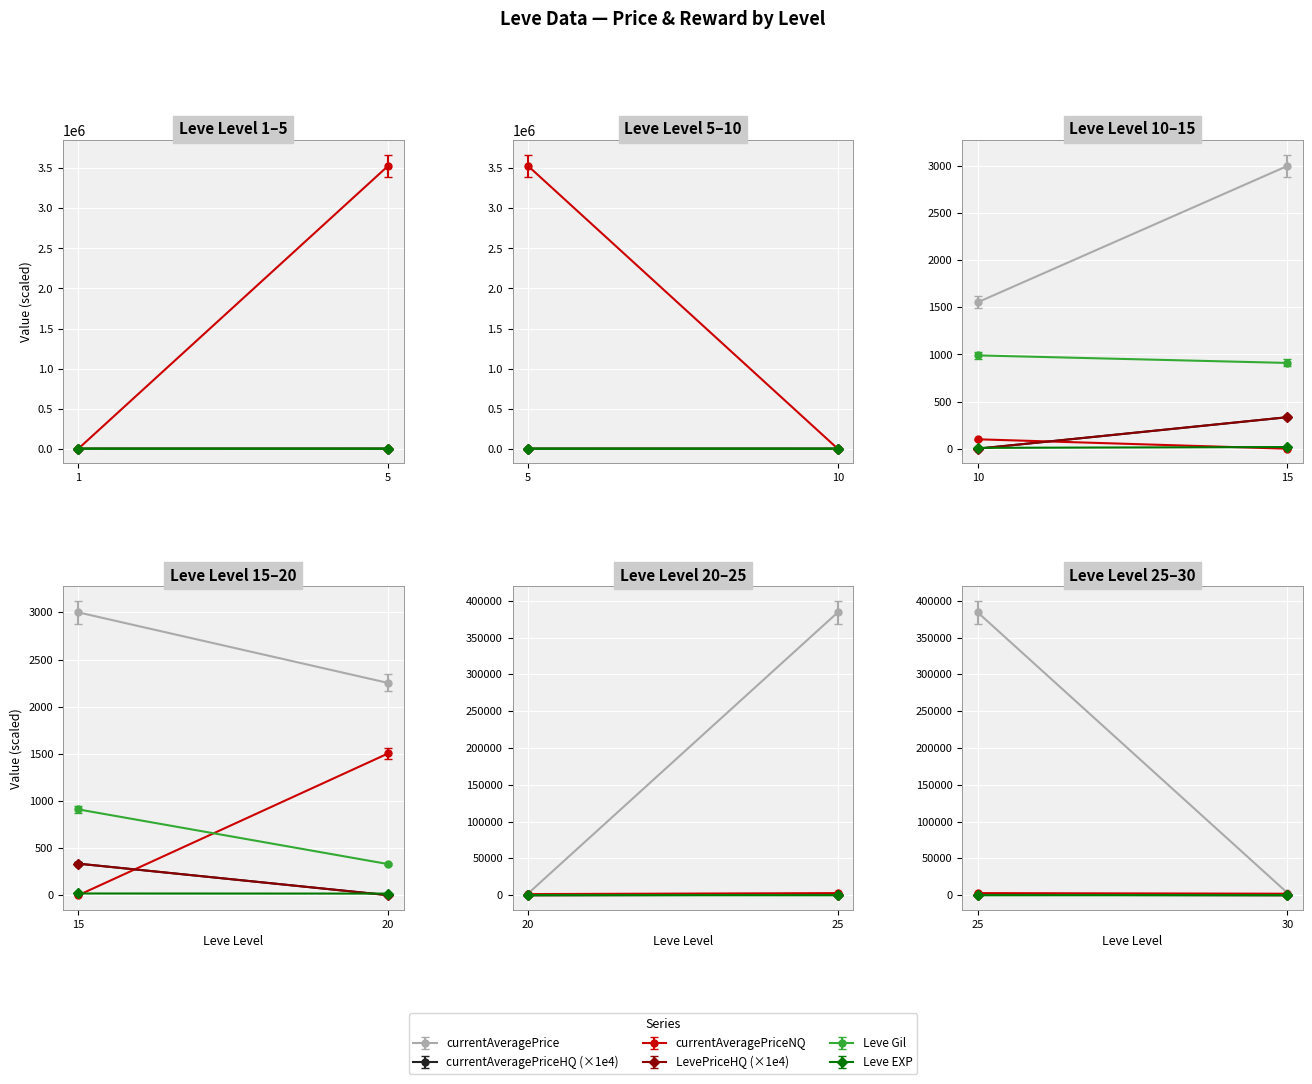

Is it true that LevePriceHQ equals 1484.7 at 6?

False